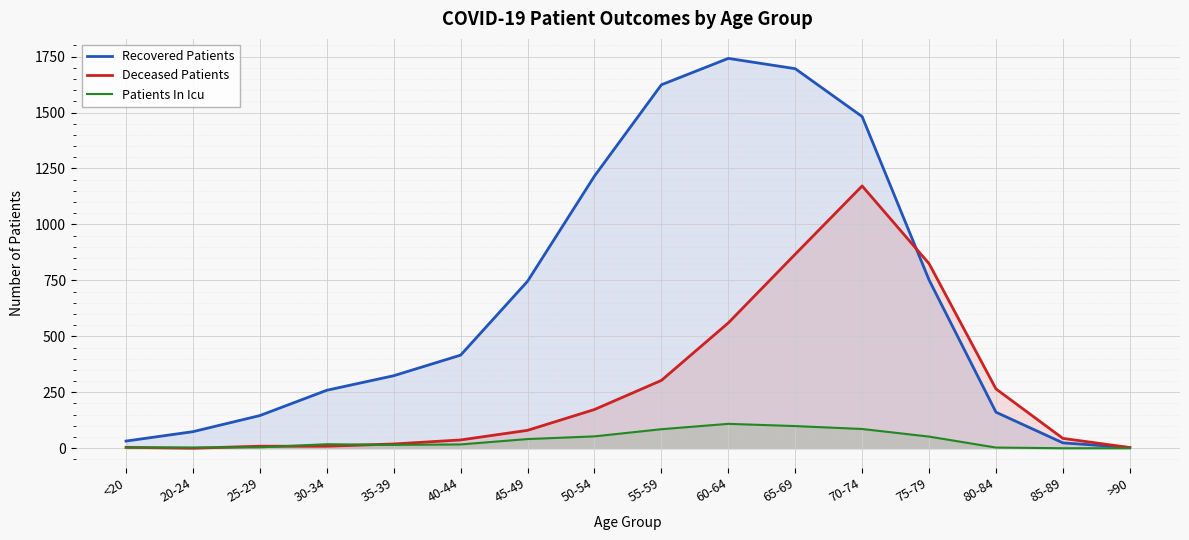

Rank the categories by Patients In Icu value from lowest to highest.

85-89, >90, <20, 20-24, 80-84, 25-29, 35-39, 40-44, 30-34, 45-49, 75-79, 50-54, 55-59, 70-74, 65-69, 60-64